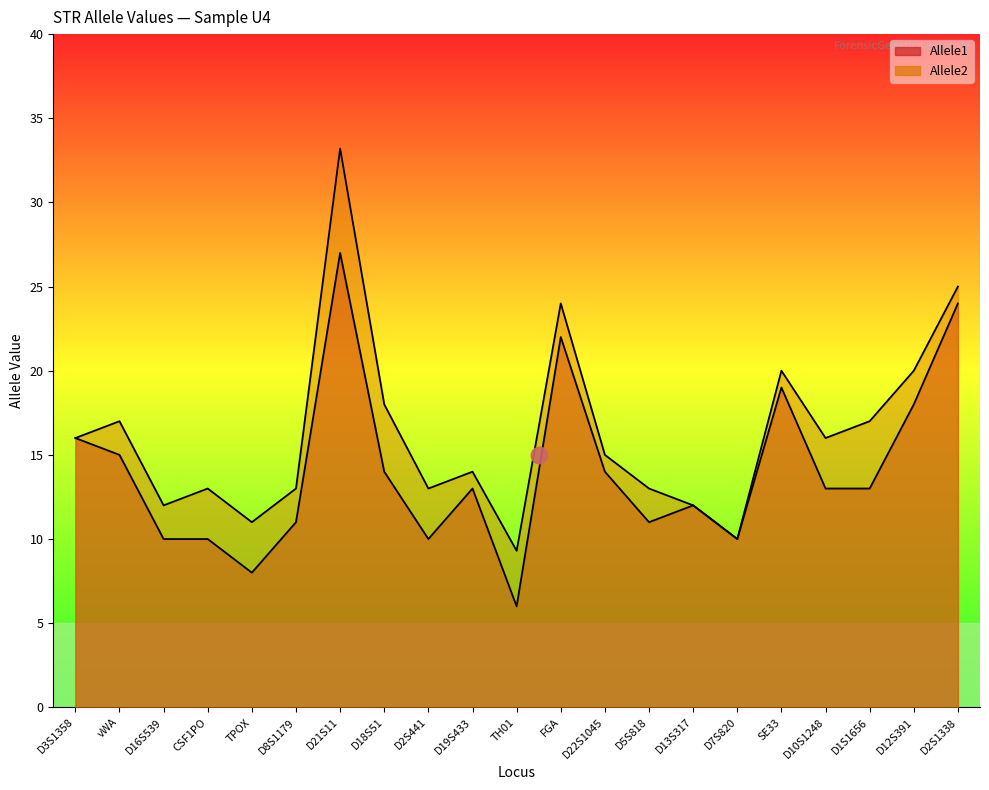

At which category does the chart reach its minimum across all series?

TH01